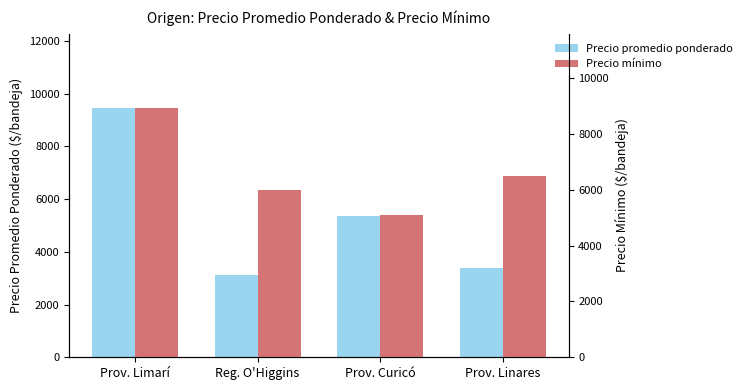

Which label corresponds to the largest value in the chart?

Prov. Limarí